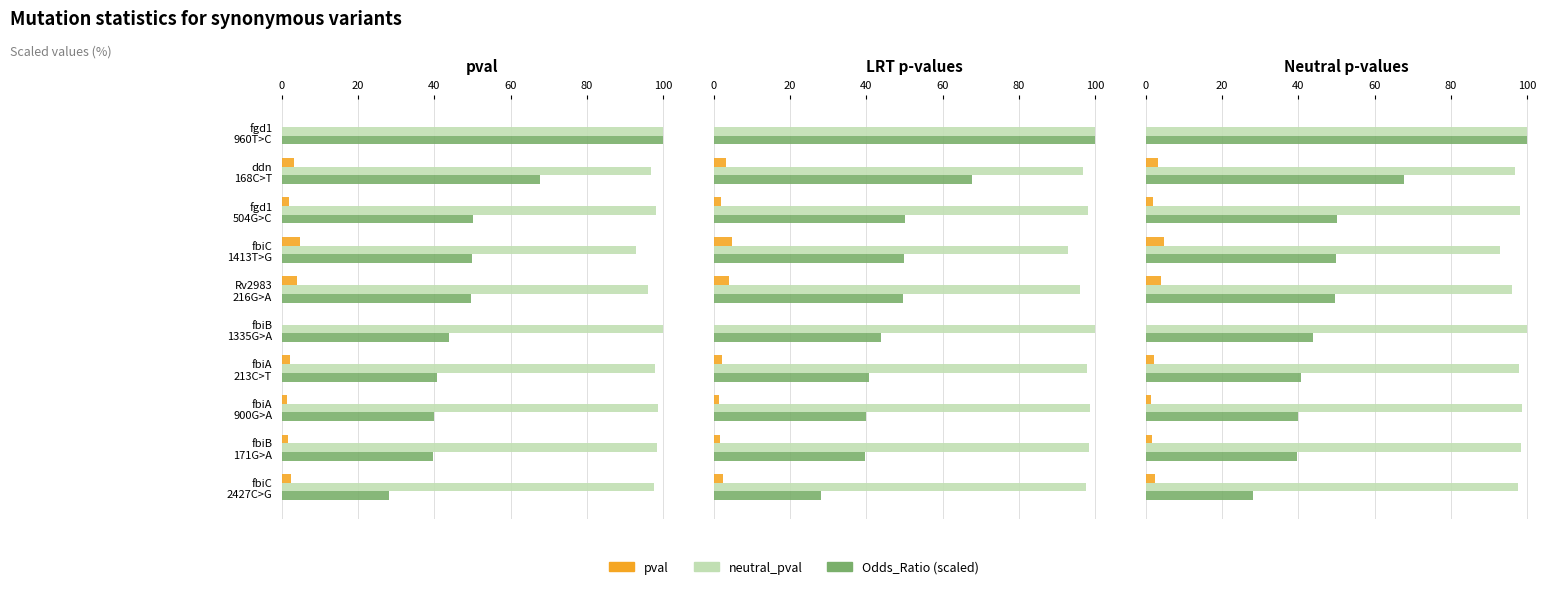

How many bars are there in each group?

3